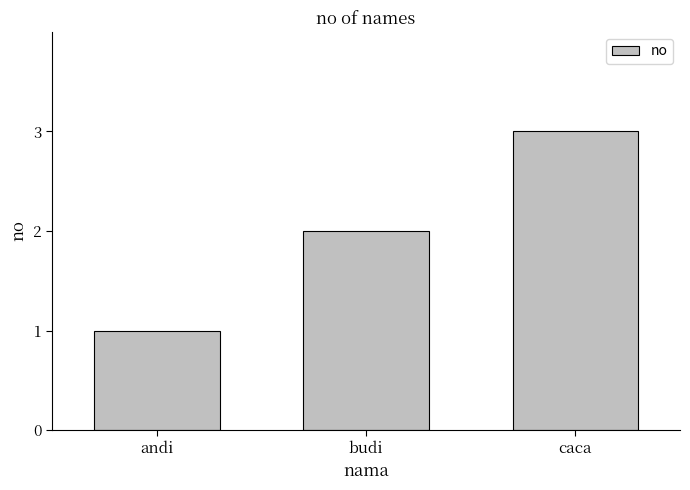

What is the smallest value displayed?

1